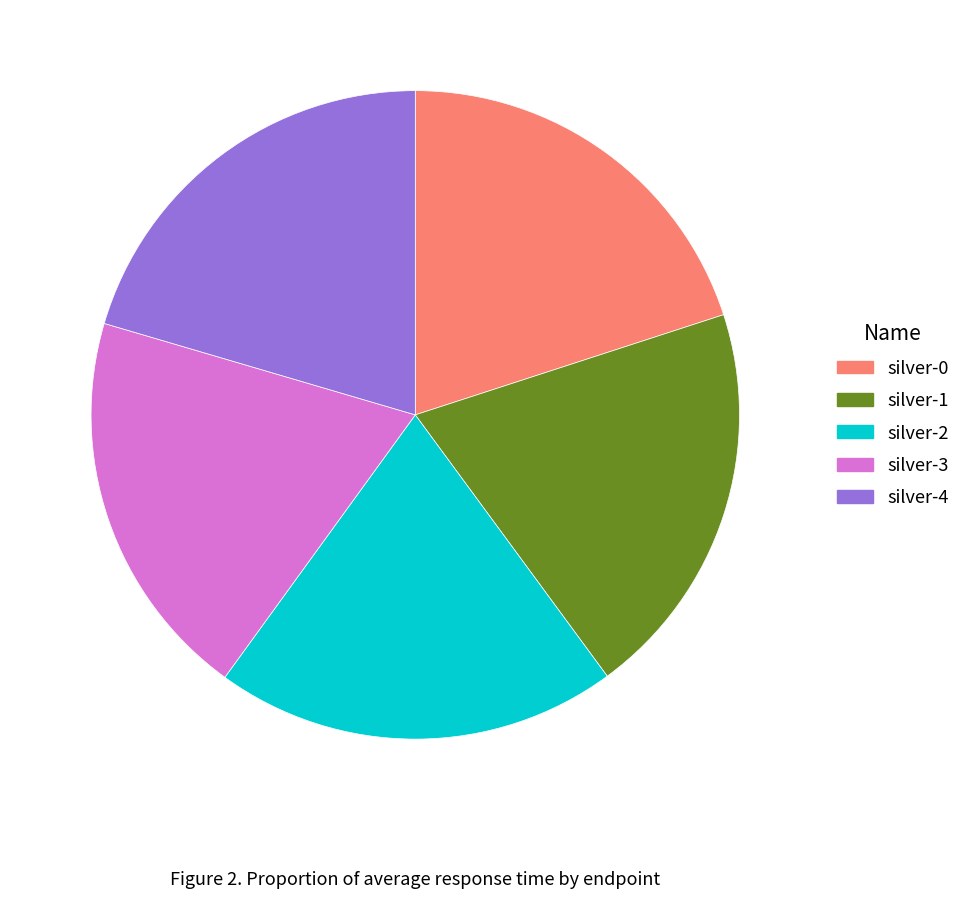

Count the number of slices in the pie.

5